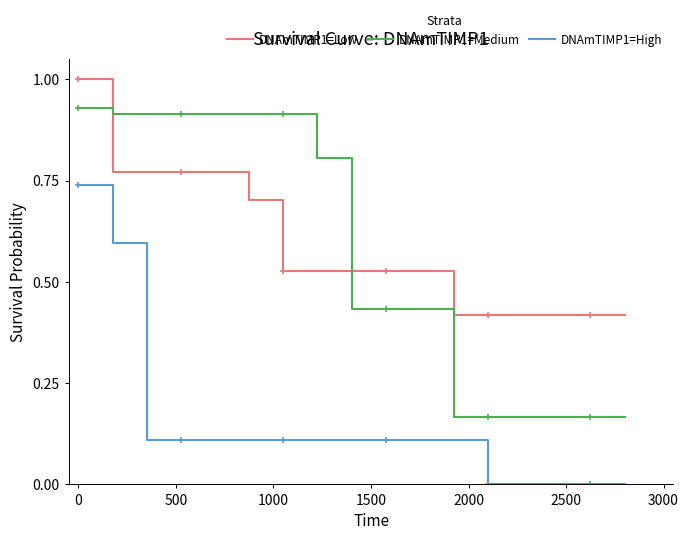

The value of DNAmTIMP1=High at 2500 is 0.0. True or false?

False